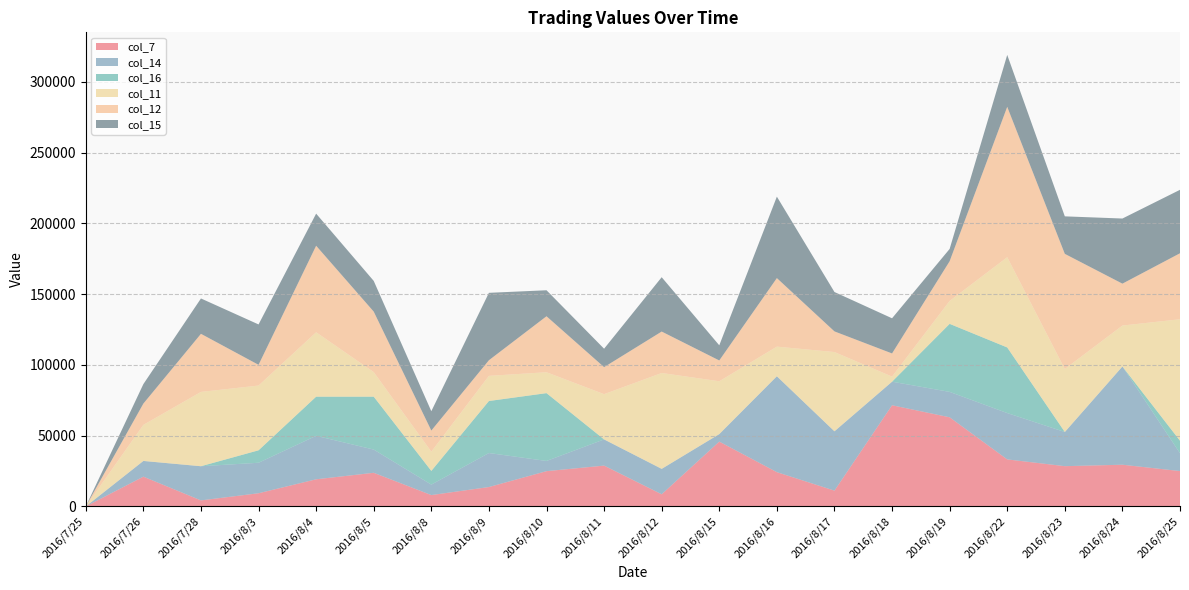

Reading left to right, list all the values displayed in this chart.

col_7: 0.0	21043.8	4269.1	9322.8	19181.5	23782.3	8028.2	13712.2	24935.3	28855.0	8589.0	45821.1	24224.8	11164.7	71510.3	63004.0	33244.7	28460.8	29481.1	25000.0
col_14: 0.0	11121.0	24149.9	21551.7	30738.4	16412.8	7405.8	24038.5	7212.1	18524.0	17976.1	5313.7	67787.4	41946.3	16657.8	17959.8	32756.8	24149.9	69444.4	12621.2
col_16: 0.0	0.0	0.0	8804.6	27654.9	37385.7	9674.9	36764.3	47929.4	0.0	0.0	0.0	0.0	0.0	0.0	48076.9	46365.0	0.0	0.0	8822.7
col_11: 0.0	25468.6	52521.0	45754.0	45515.5	17361.1	13592.9	17764.7	14775.4	31972.0	67746.8	37335.7	20931.0	56003.6	3589.5	16191.7	63775.5	44515.7	28908.4	85851.6
col_12: 0.0	15060.2	41064.4	14657.6	61158.5	42749.7	14932.1	11050.2	39562.7	19101.5	29292.4	14705.9	48449.6	14602.8	16378.4	28077.3	106292.5	81380.2	29620.9	46641.8
col_15: 0.0	13760.5	24980.0	28538.8	22687.8	21701.4	13671.5	47637.2	18371.0	13020.8	38398.3	10702.1	57550.6	27827.2	24841.0	8680.6	36678.4	26505.5	46023.6	44835.0